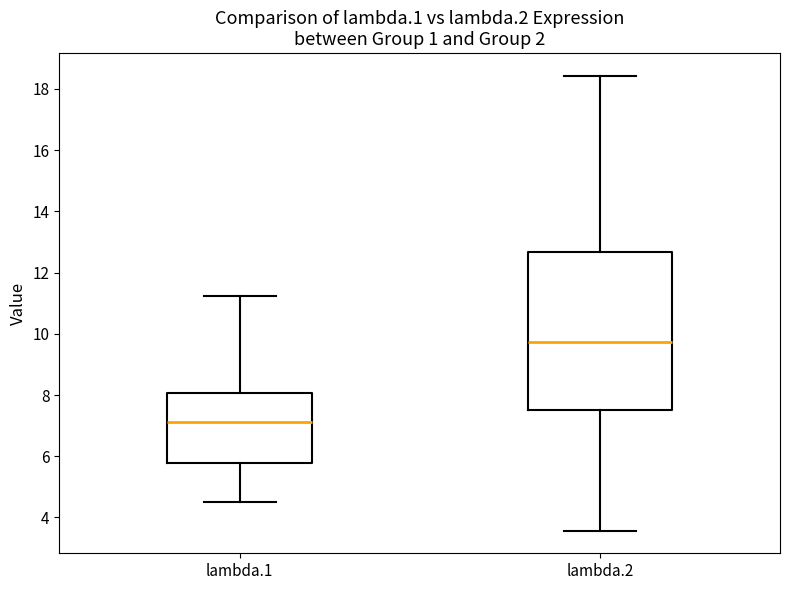

Where does the median line of the box for lambda.1 sit on the y-axis? The values are not printed on the chart, so give them approximately, as read against the axis.

7.2